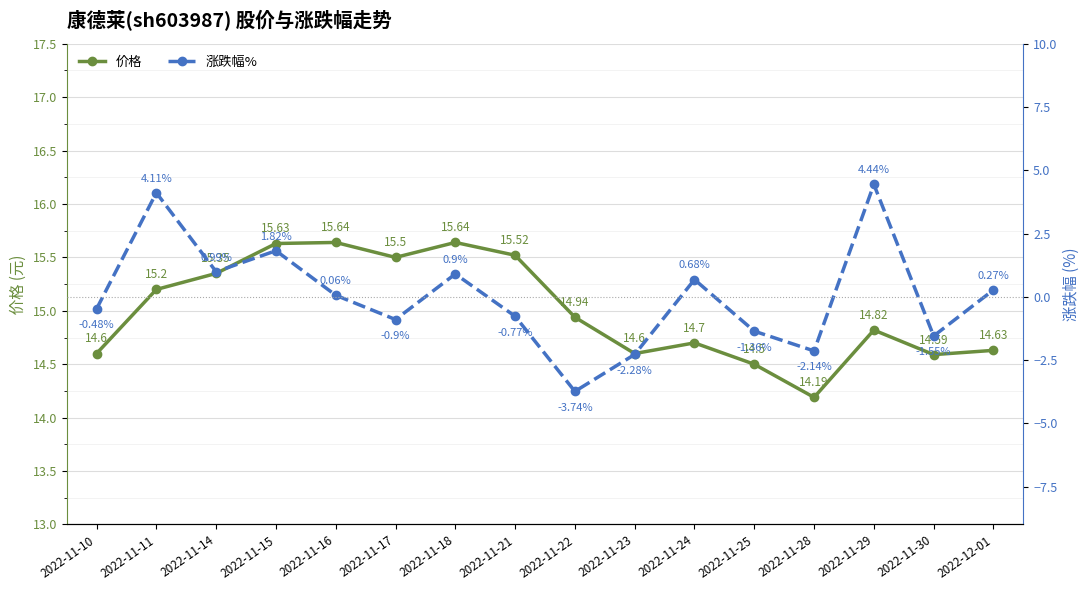

Rank the series by their maximum value, from lowest to highest.

涨跌幅%, 价格